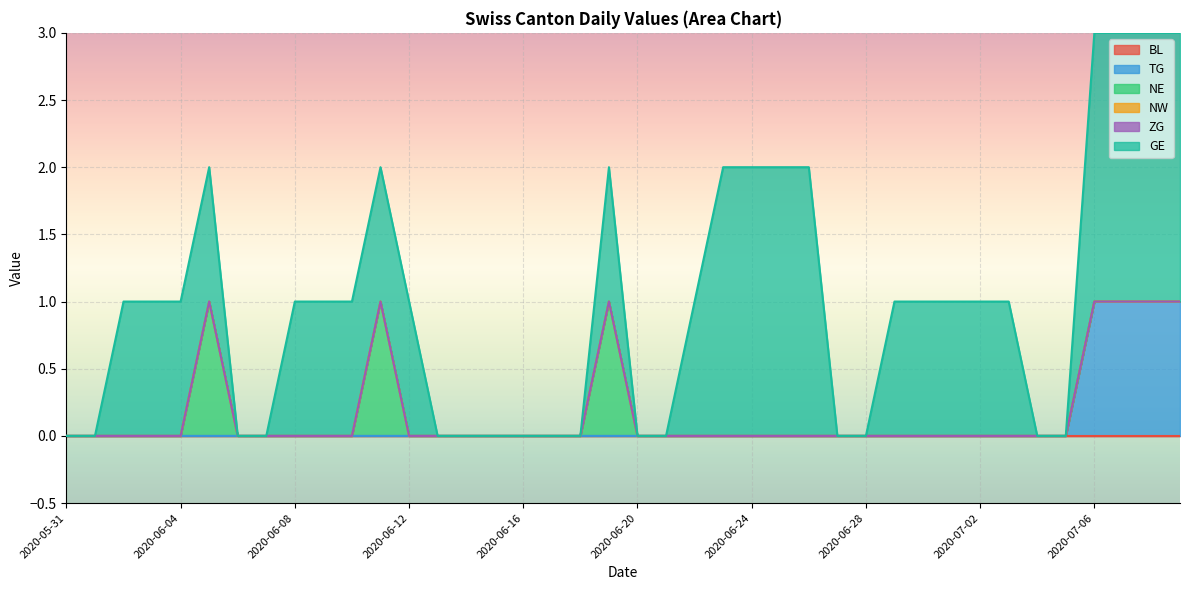

Is the value of TG at 2020-06-24 greater than the value of NW at 2020-07-06?

No